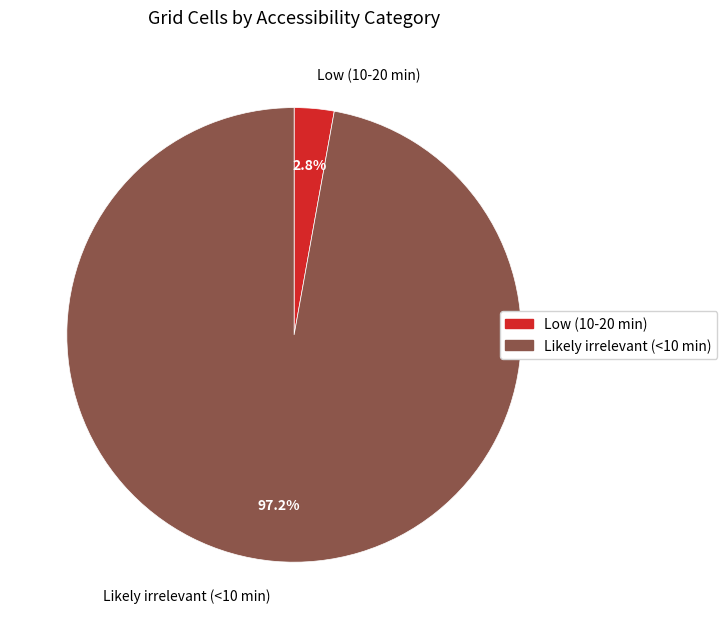

Is it true that Likely irrelevant (<10 min) is 97% of the pie?

True